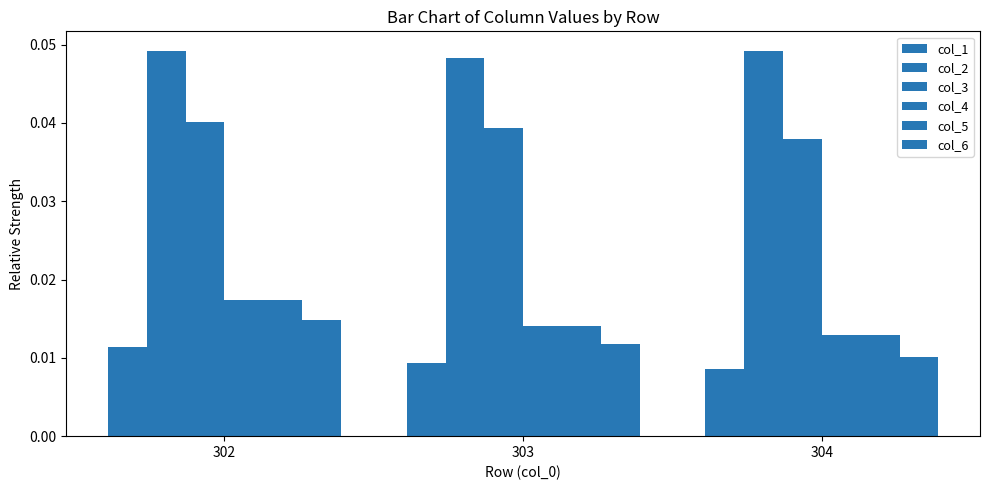

What is the sum of all col_2 values?

0.1